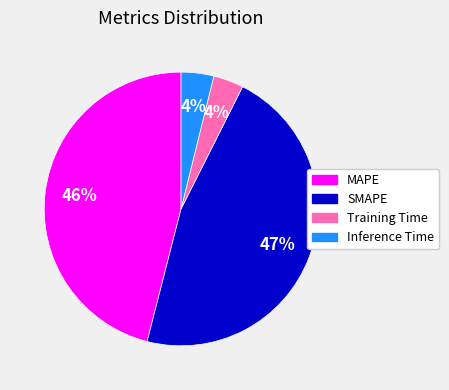

Which slice is the largest?

SMAPE